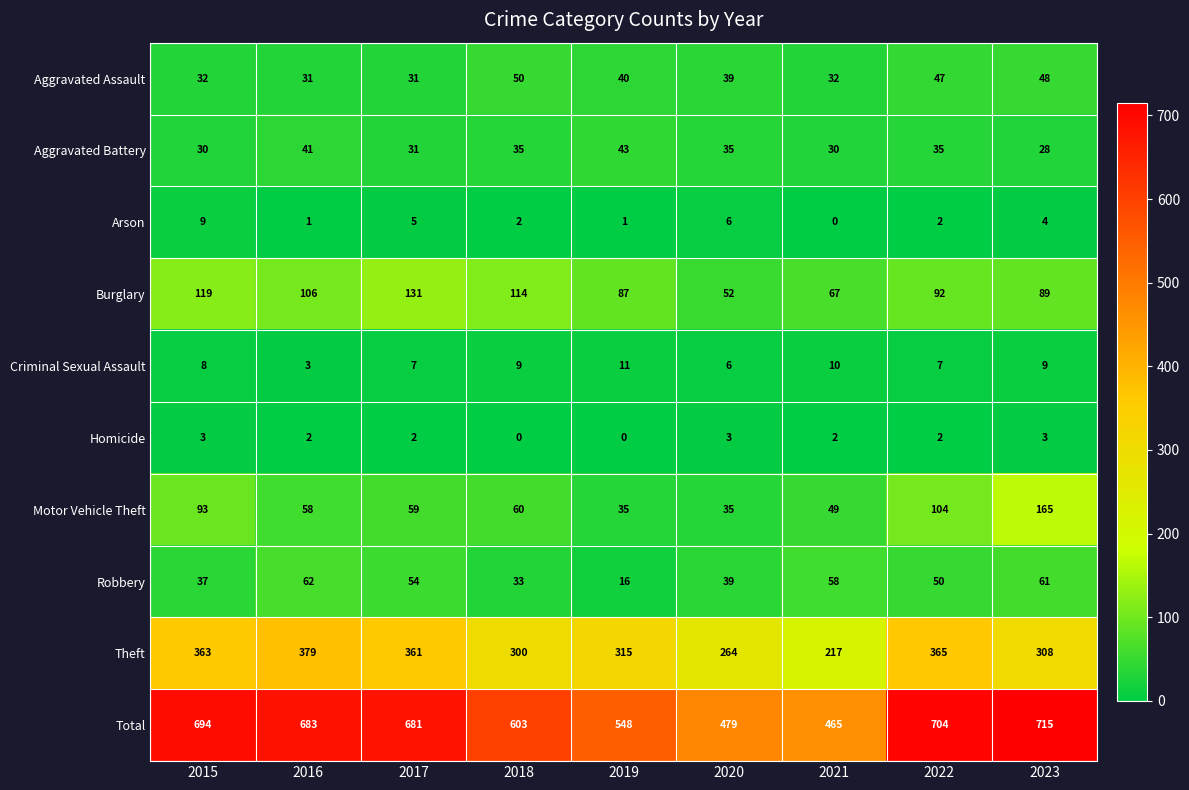

Rank the series by their maximum value, from lowest to highest.

Homicide, Arson, Criminal Sexual Assault, Aggravated Battery, Aggravated Assault, Robbery, Burglary, Motor Vehicle Theft, Theft, Total